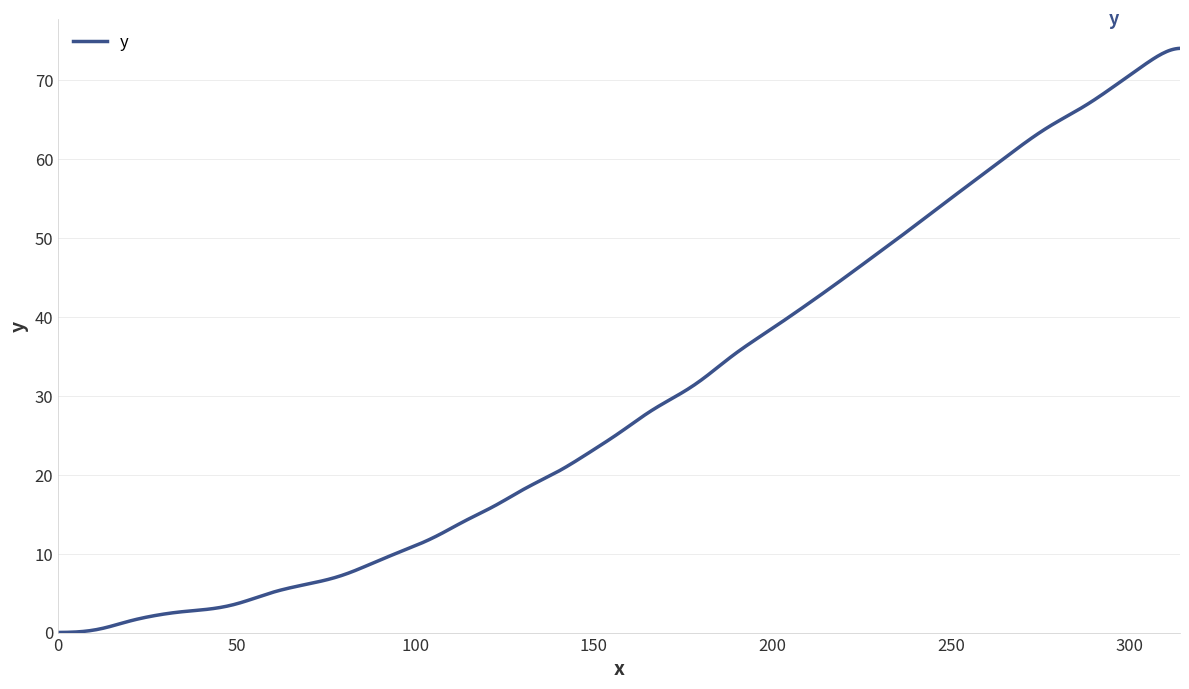

Rank the categories by value from highest to lowest.

39, 38, 37, 36, 35, 34, 33, 32, 31, 30, 29, 28, 27, 26, 25, 24, 23, 22, 21, 20, 19, 18, 17, 16, 15, 14, 13, 12, 11, 10, 9, 8, 7, 6, 5, 4, 3, 2, 0, 1